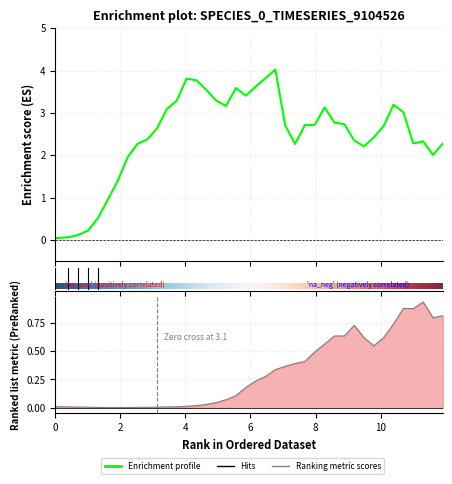

True or false: species_0 has more than 1 interior local peaks.

True